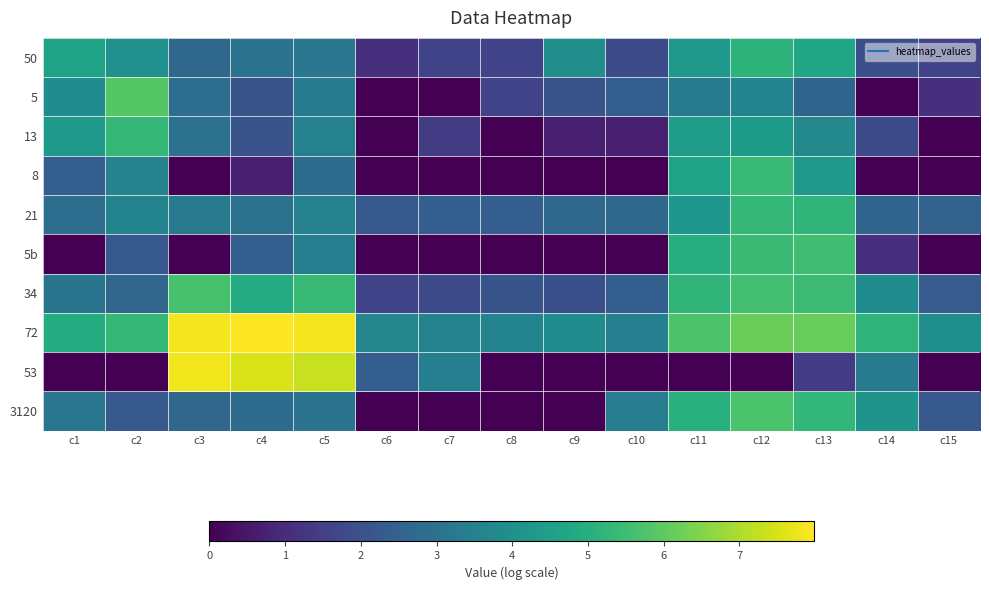

How many categories are shown in the chart?

15